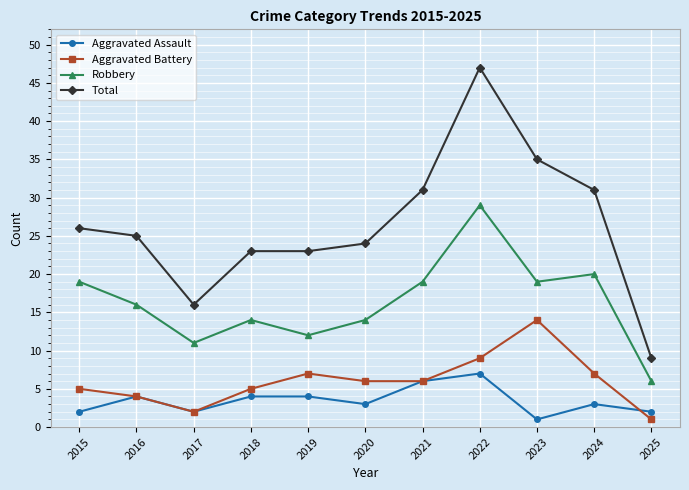

At which label is Robbery closest to 17?

2016